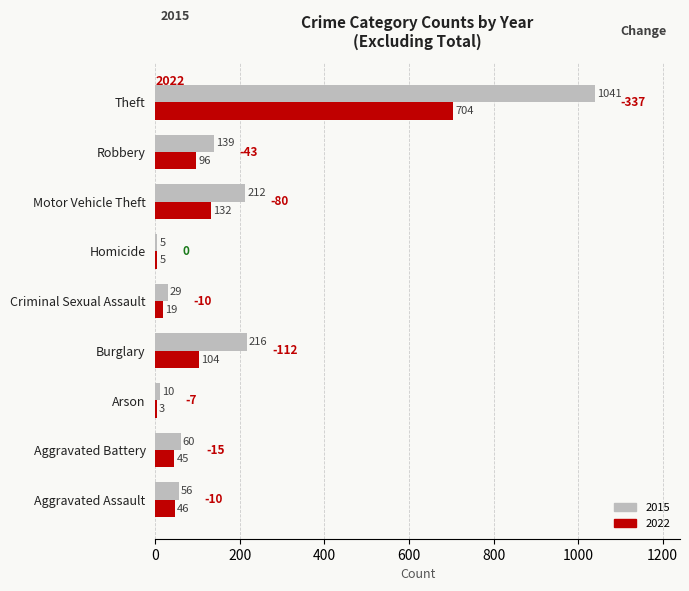

Which category has the highest value across all series?

Theft